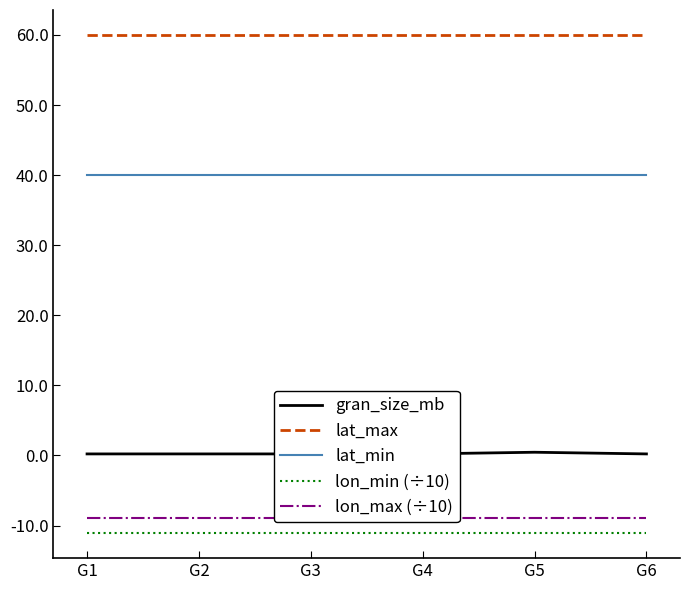

What is the total value across all series at G5?

80.5